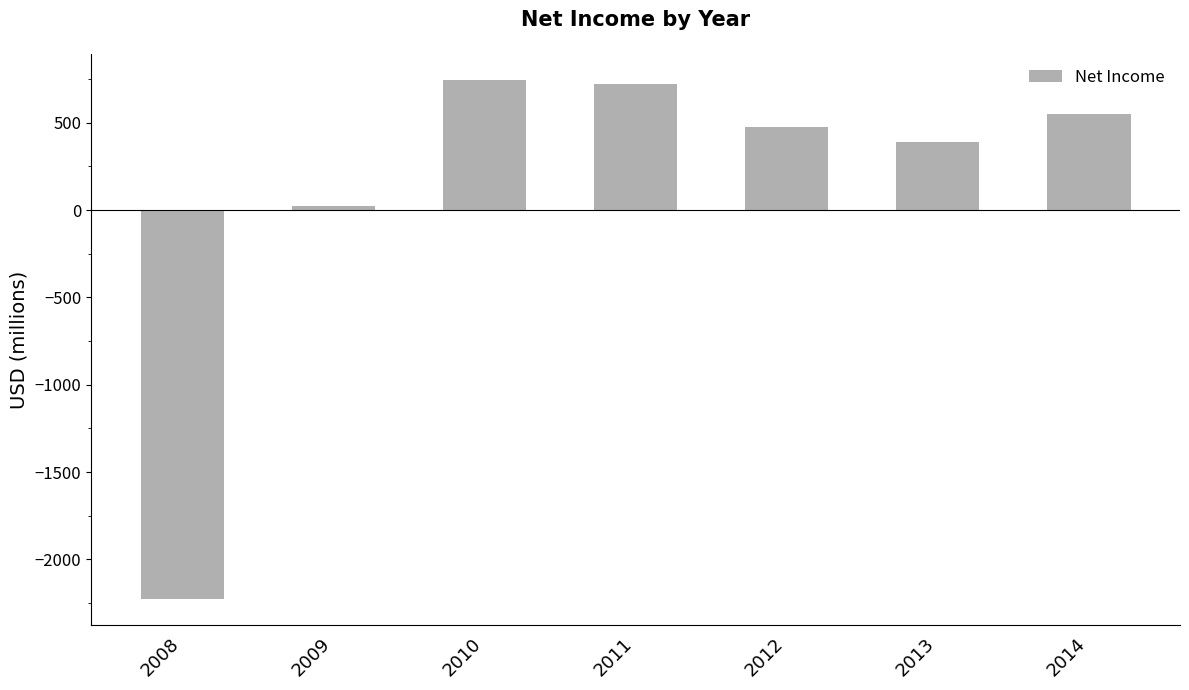

What is the difference between the maximum and minimum values?

2974